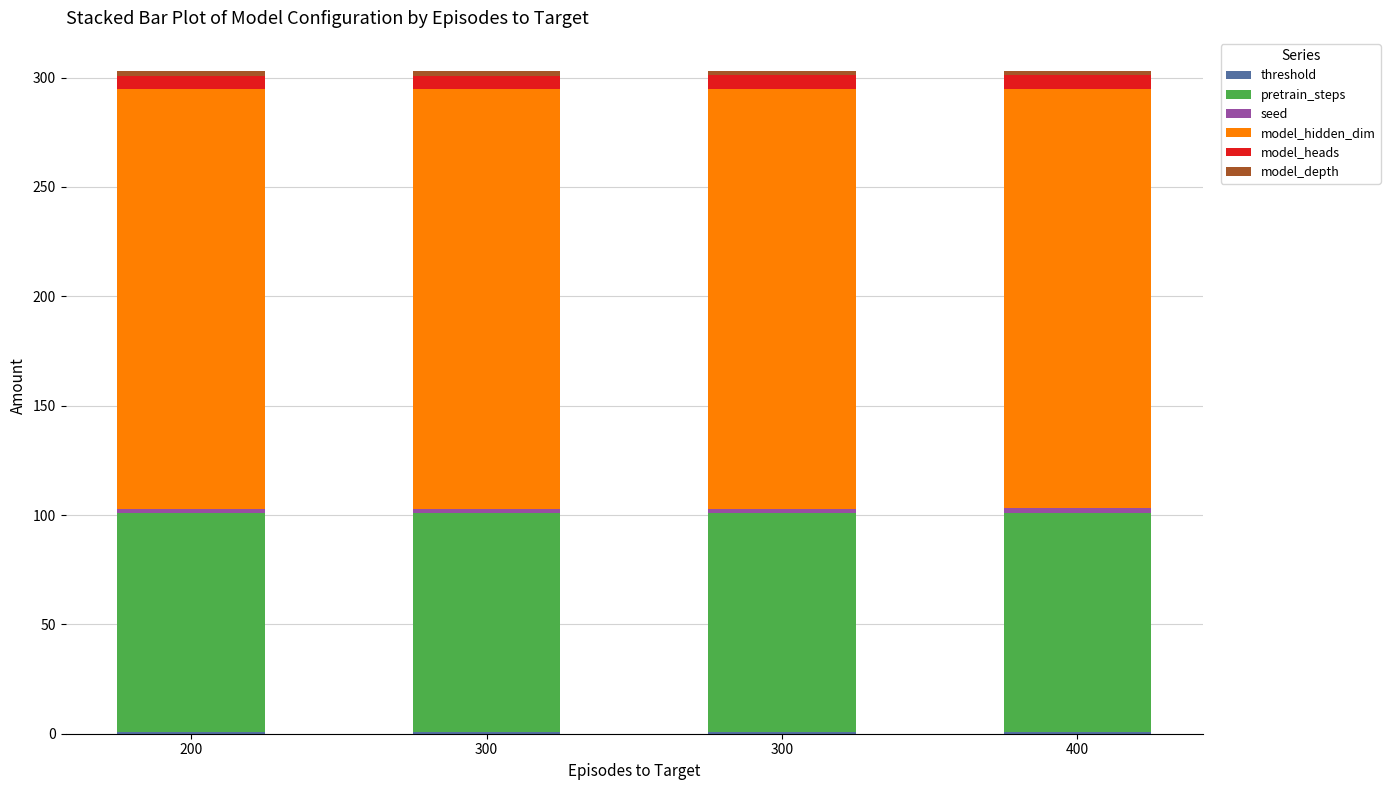

Which series changed the most between 300 and 400?

threshold